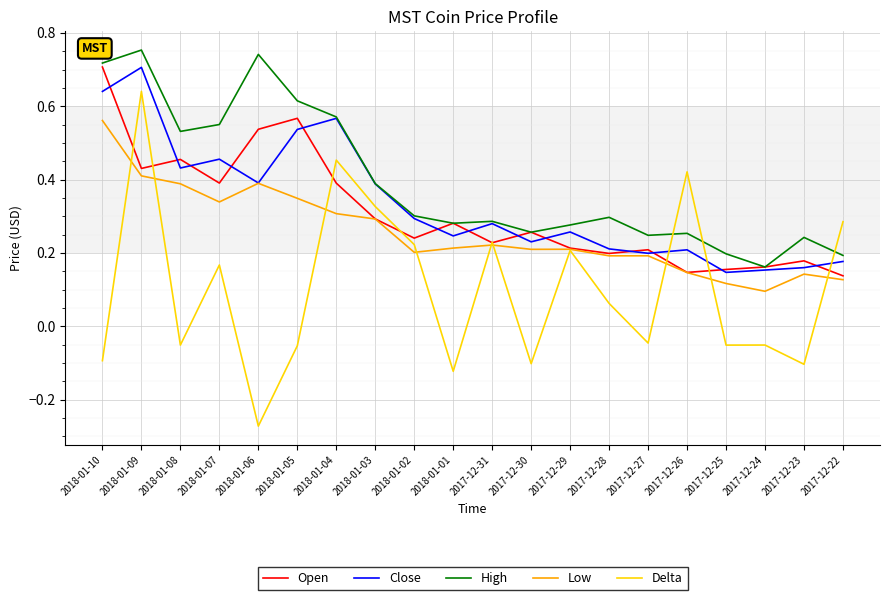

Which category has the lowest value across all series?

2018-01-06